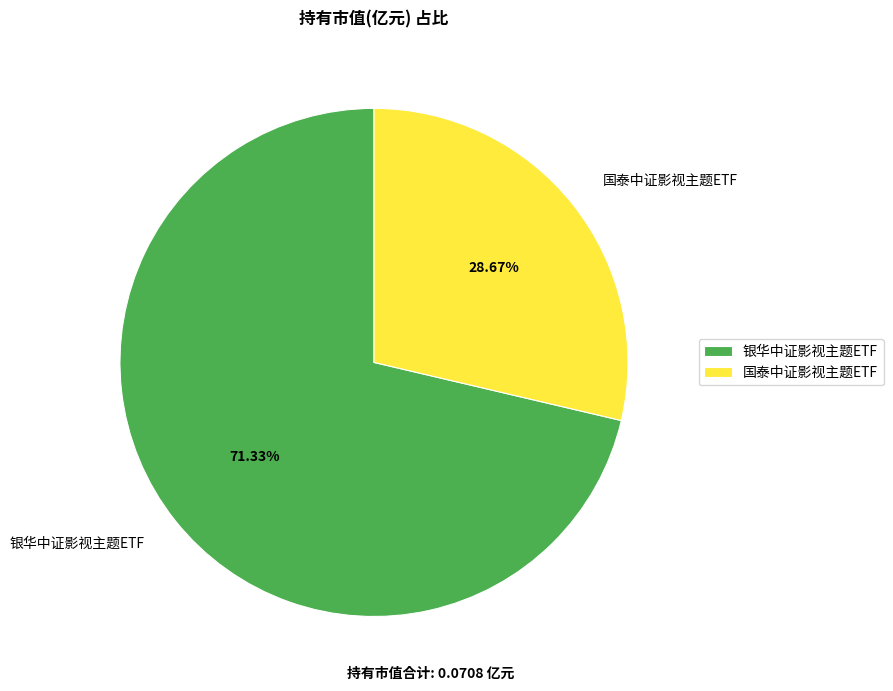

Count the number of slices in the pie.

2